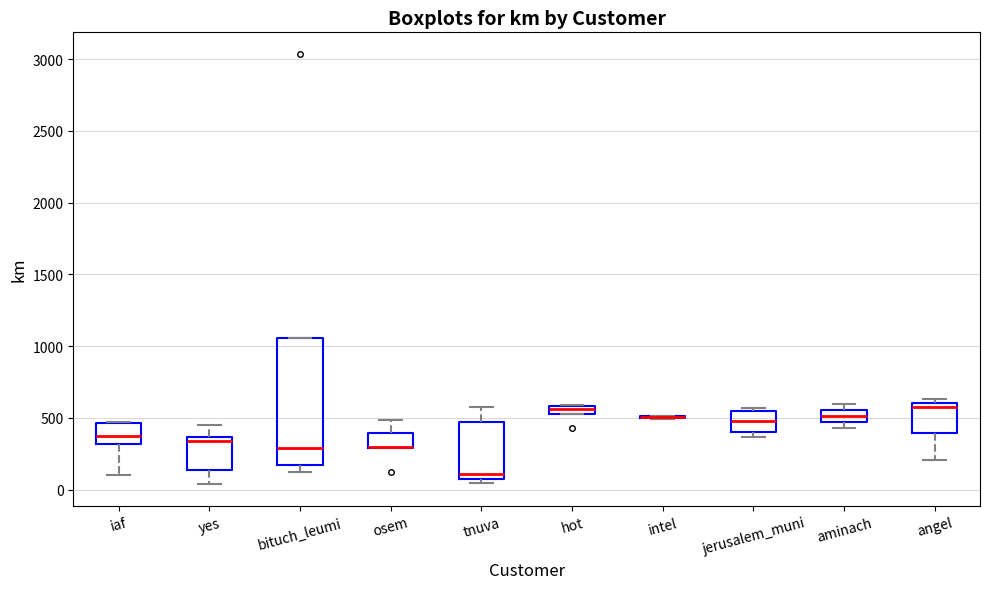

Where is the lower edge of the box for bituch_leumi on the y-axis? The values are not printed on the chart, so give them approximately, as read against the axis.

150